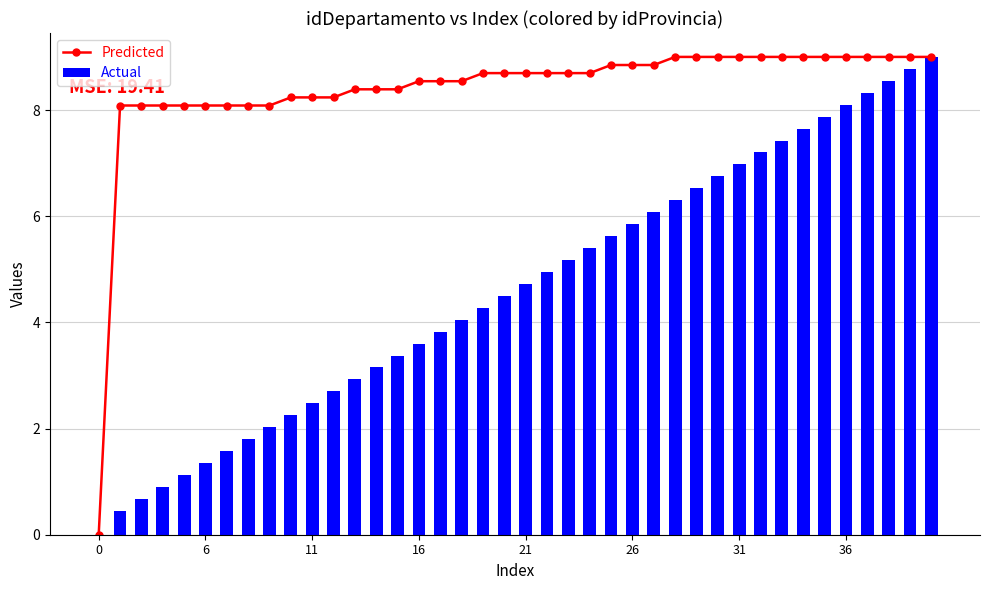

What is the sum of all Actual values?

184.3